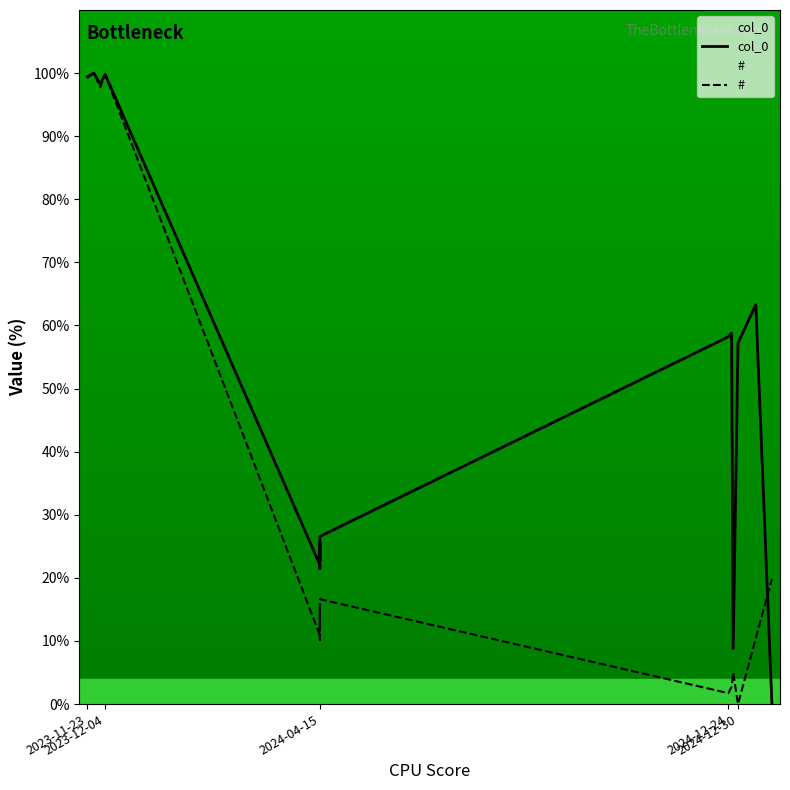

Which series has the largest total across all categories?

col_0